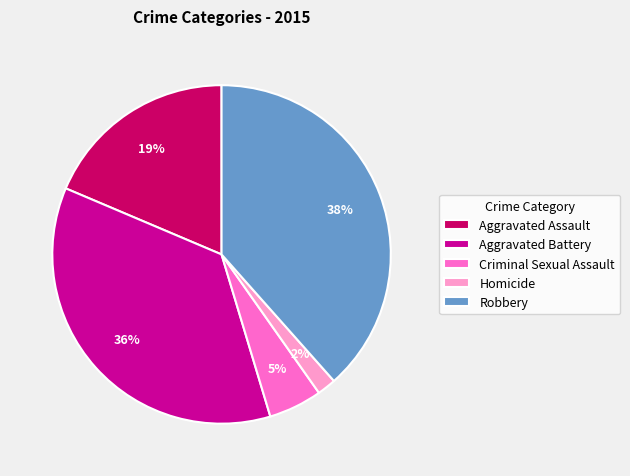

Rank the categories by value from highest to lowest.

Robbery, Aggravated Battery, Aggravated Assault, Criminal Sexual Assault, Homicide